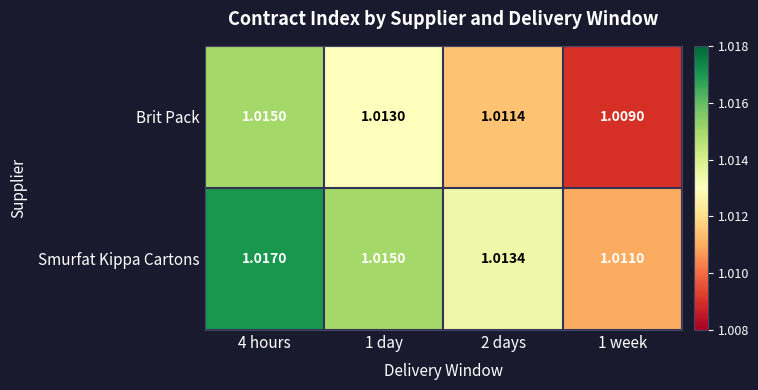

Is the value of Smurfat Kippa Cartons at 4 hours greater than the value of Brit Pack at 4 hours?

Yes